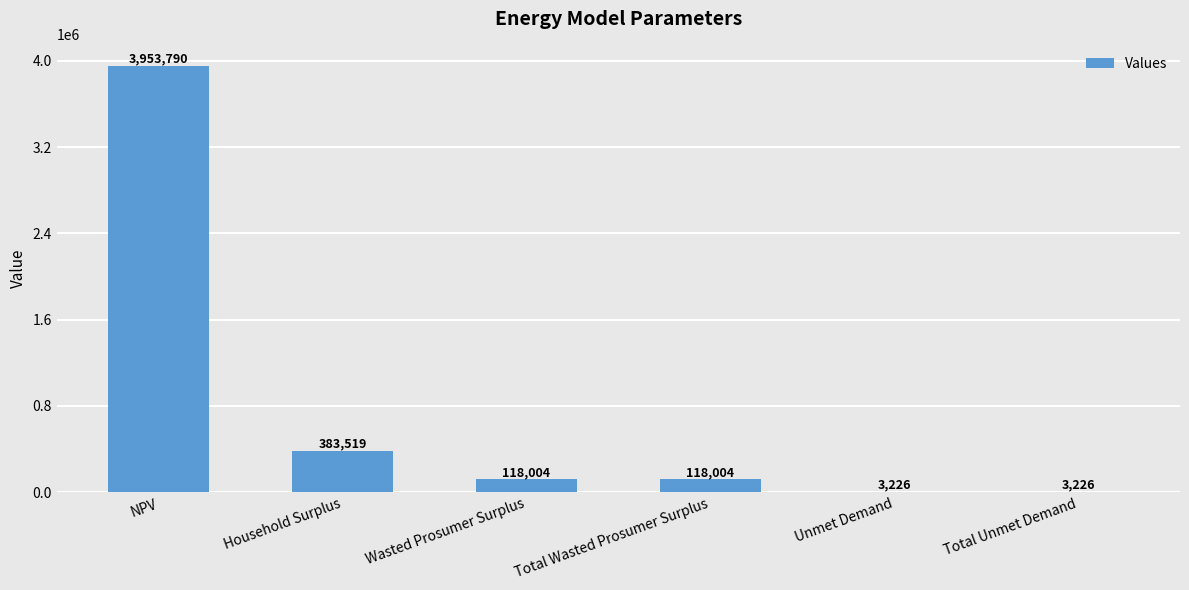

What is the maximum value shown in the chart?

3953790.3